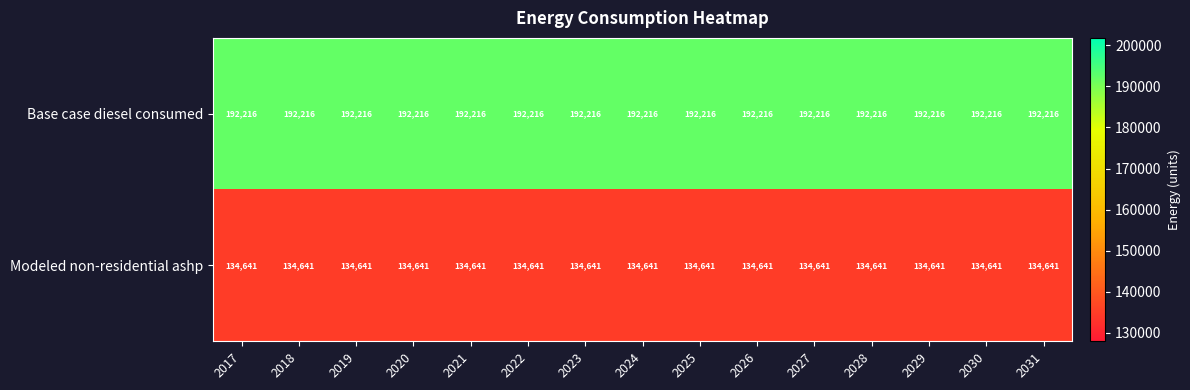

The Modeled non-residential ashp series shows 36860 at 2017. True or false?

False